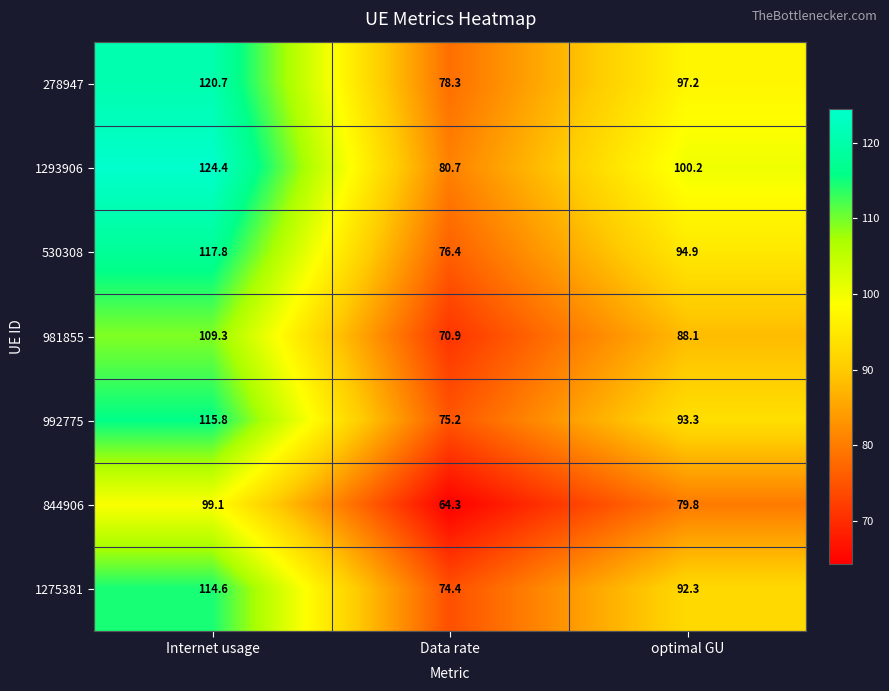

What is the sum of the 844906 values at Data rate and Internet usage?

163.4